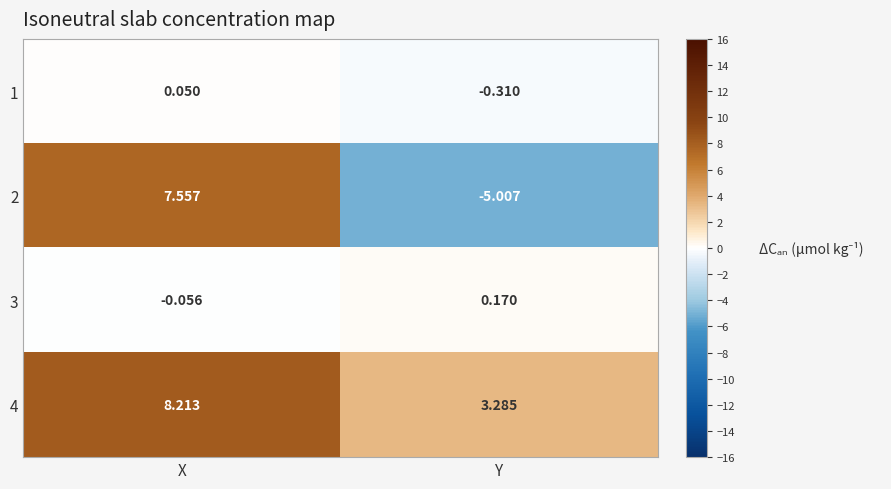

Rank the categories by 2 value from highest to lowest.

X, Y